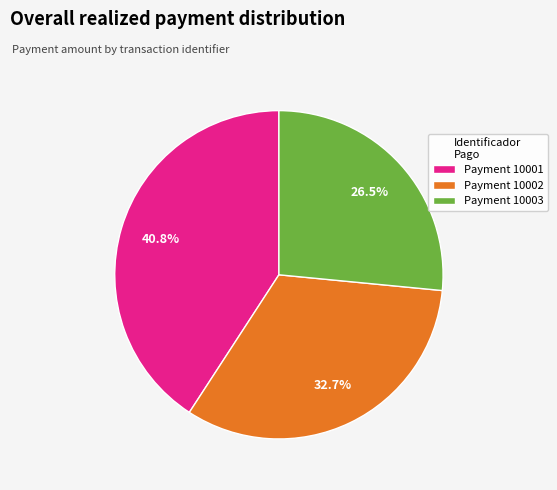

Which slice is the largest?

Payment 10001